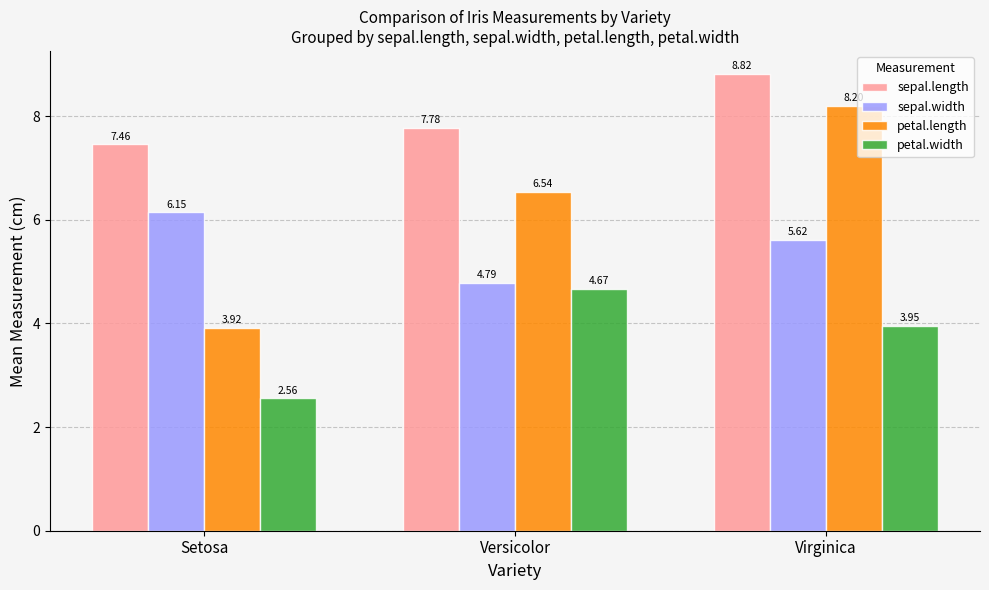

What position from the left is Virginica?

3